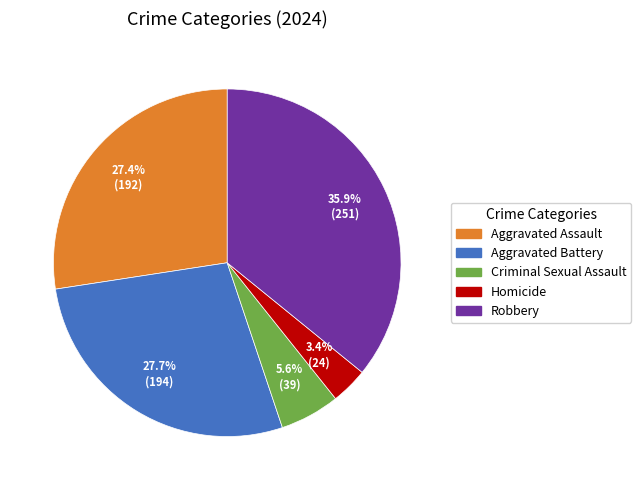

Count the number of slices in the pie.

5